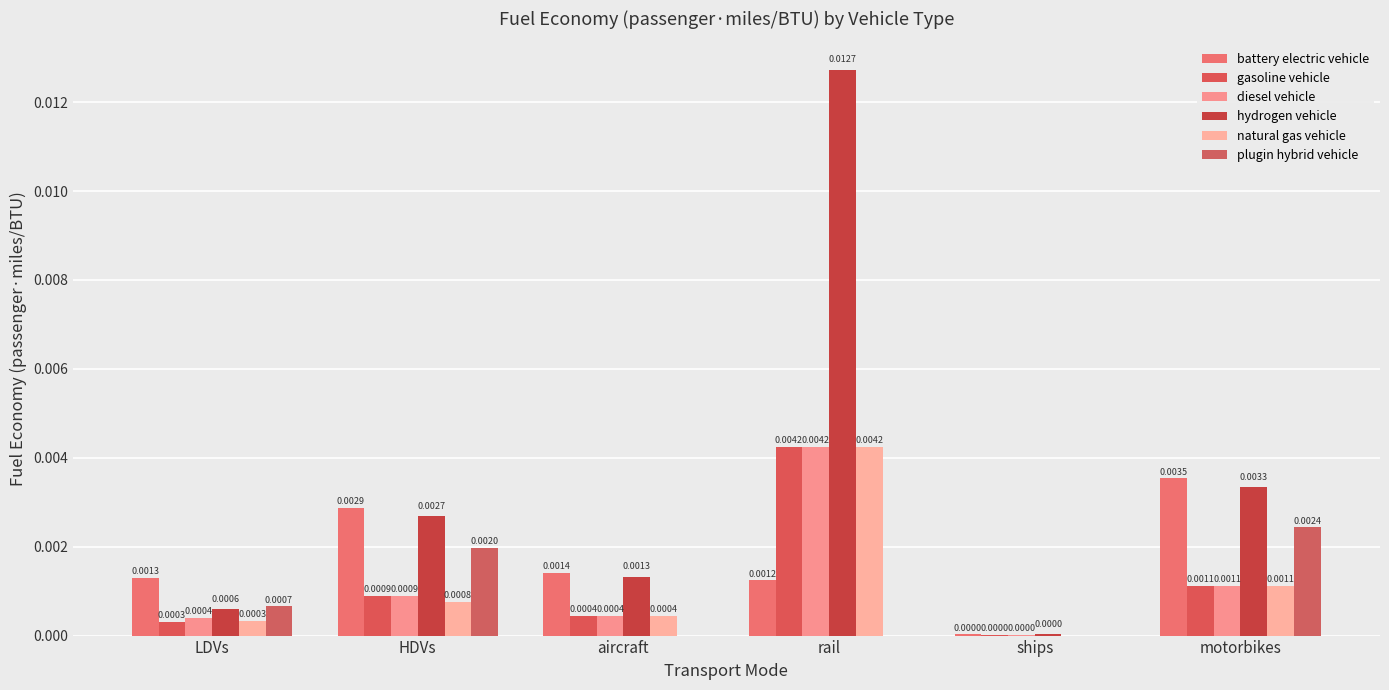

Are the bars grouped side by side (vs. stacked)?

Yes